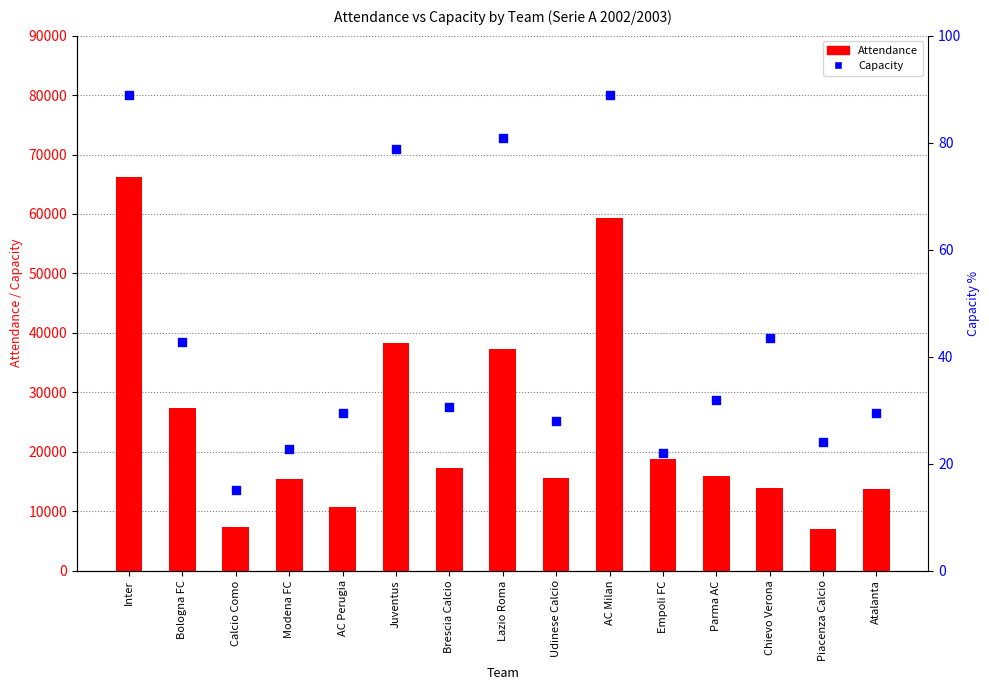

At how many categories does at least one series exceed 69043?

4